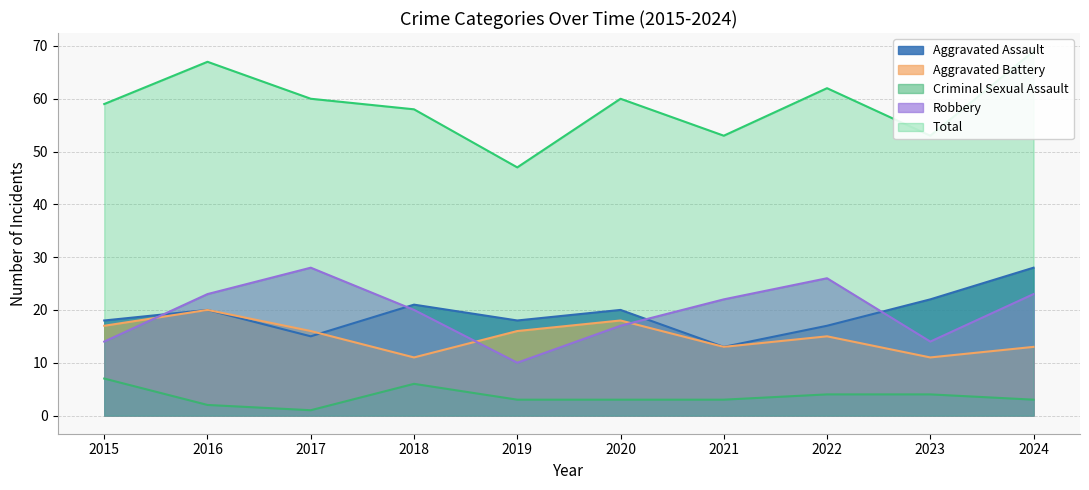

What is the approximate value of Total at 2018?

58